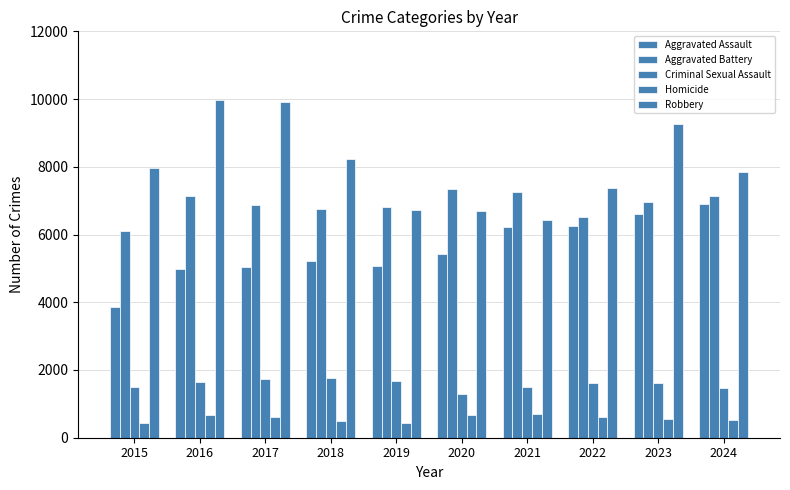

True or false: Robbery has a value of 9926 at 2017.

True